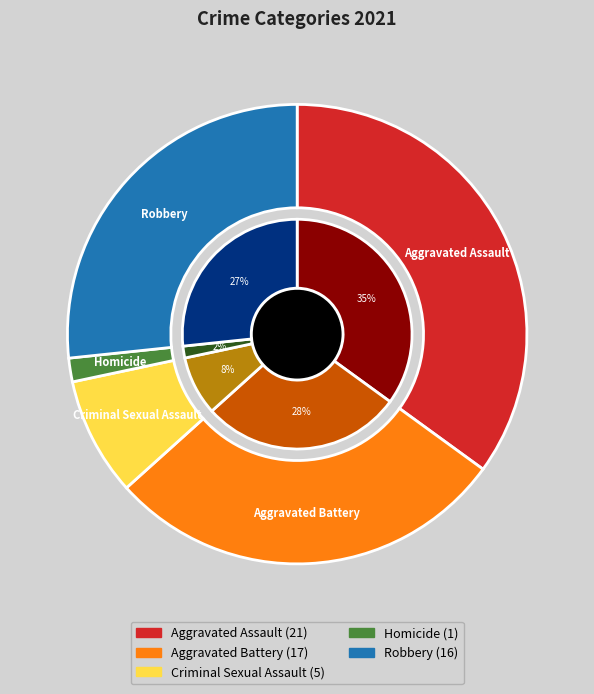

What is the ratio of the value at Aggravated Assault to the value at Aggravated Battery?

1.2